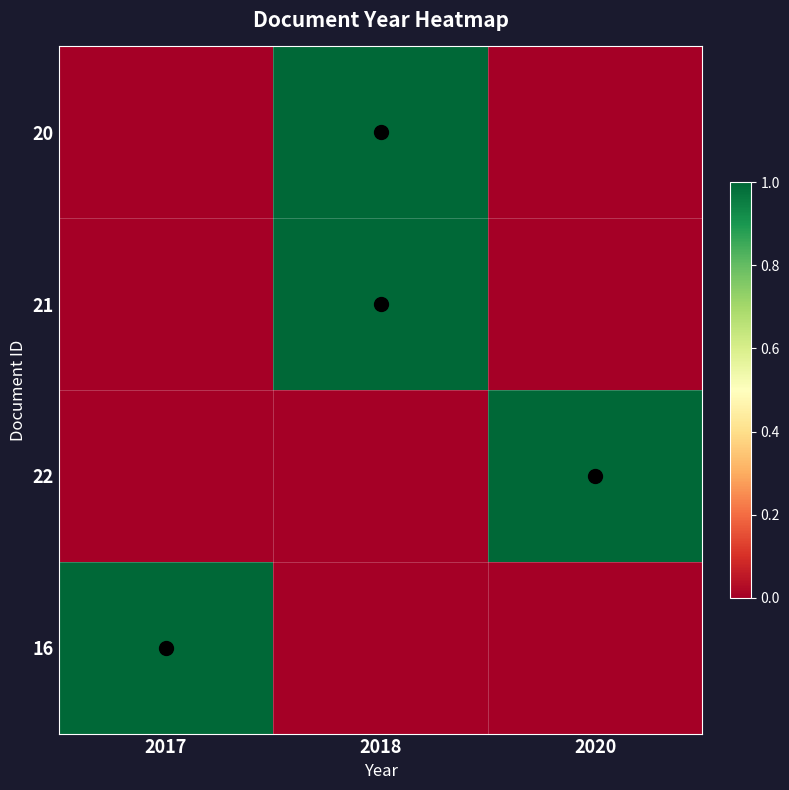

Reading right to left, list all the values displayed in this chart.

20: 2020=0	2018=1	2017=0
21: 2020=0	2018=1	2017=0
22: 2020=1	2018=0	2017=0
16: 2020=0	2018=0	2017=1